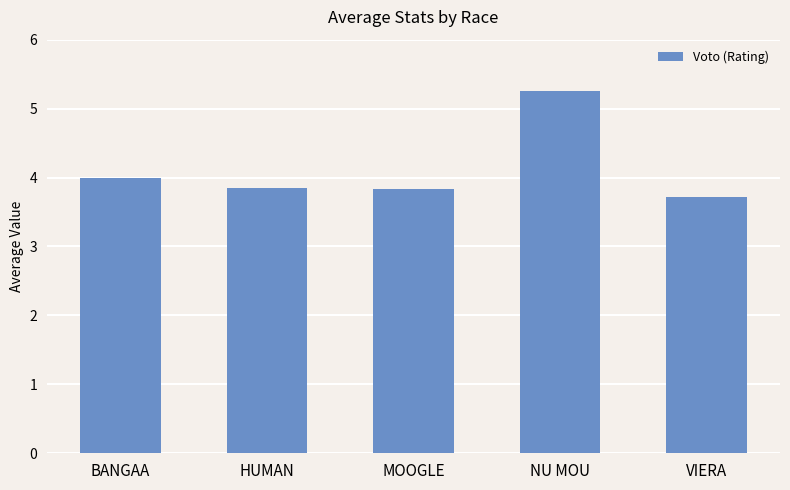

At which category does the chart reach its peak across all series?

NU MOU